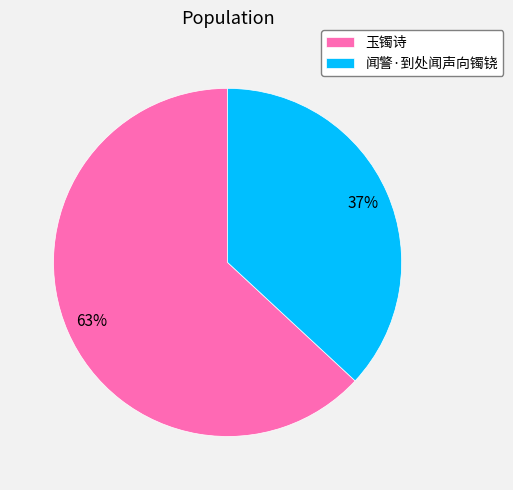

True or false: 闻警·到处闻声向镯铙 accounts for 37% of the total.

True